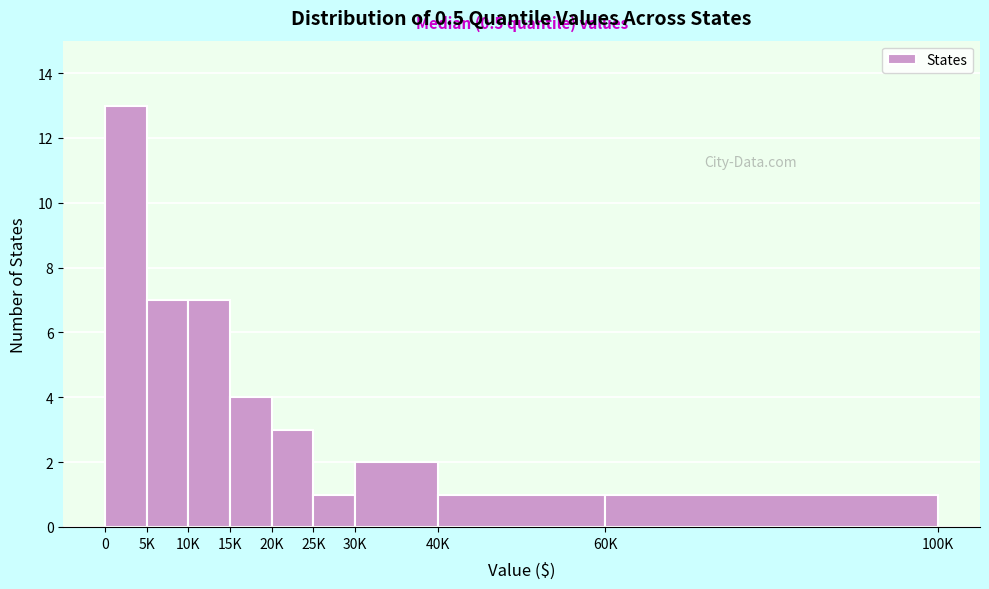

Reading right to left, what are all the values shown in this chart?

1	1	2	1	3	4	7	7	13